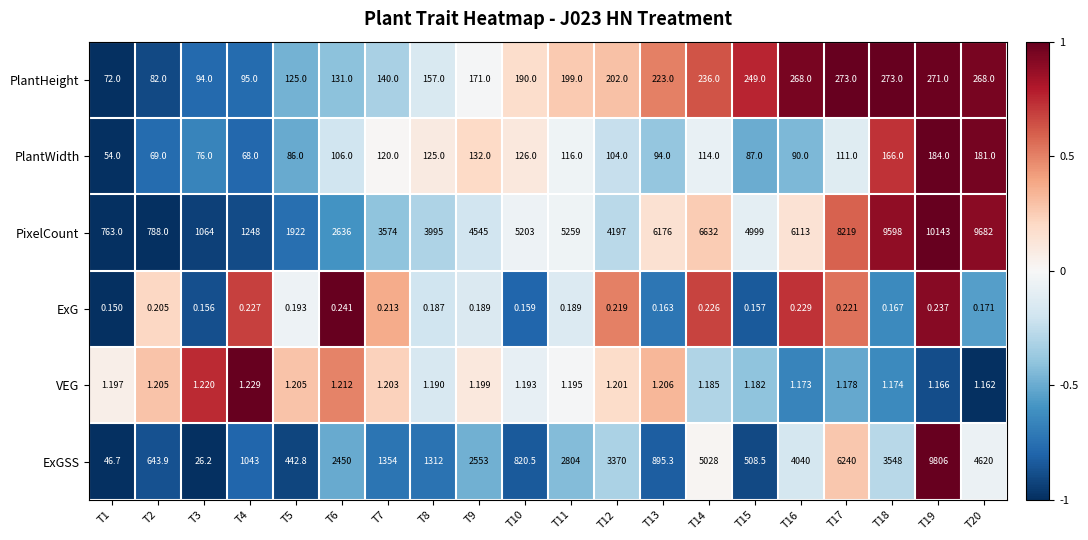

How many series are shown in this chart?

6